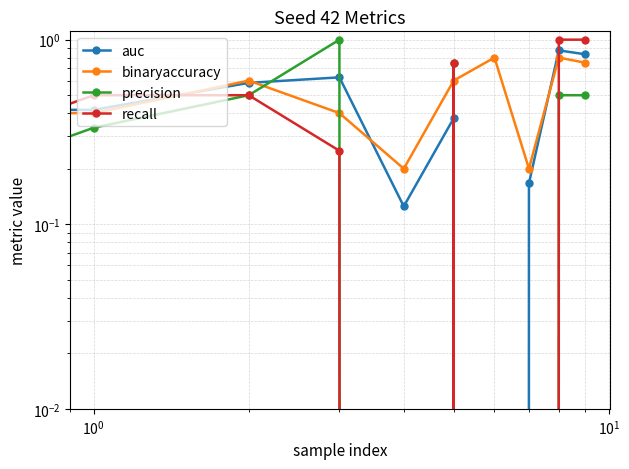

The value of binaryaccuracy at $\mathdefault{10^{-1}}$ is 0.2. True or false?

False